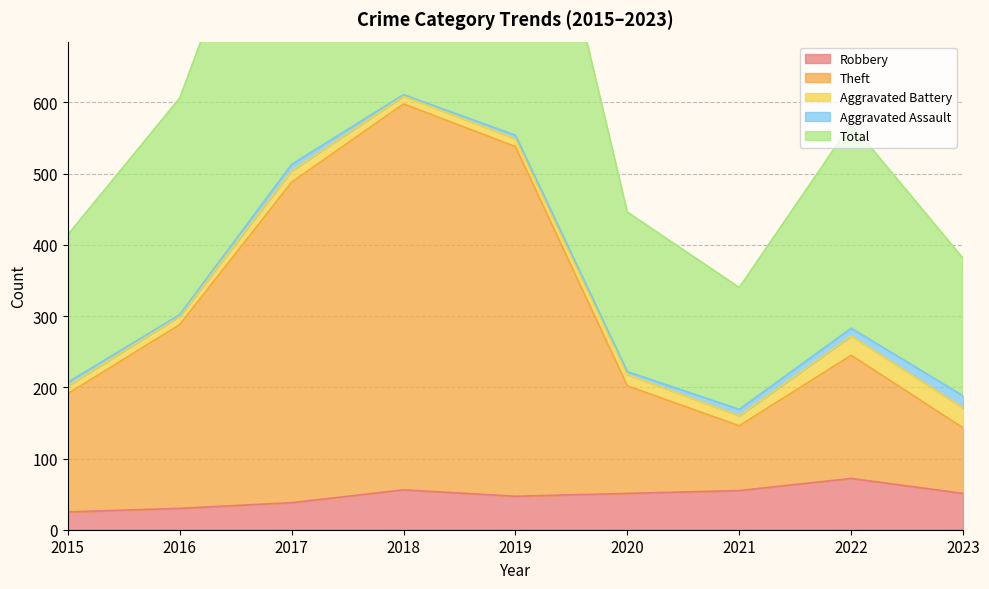

The value of Total at 2018 is 270. True or false?

False